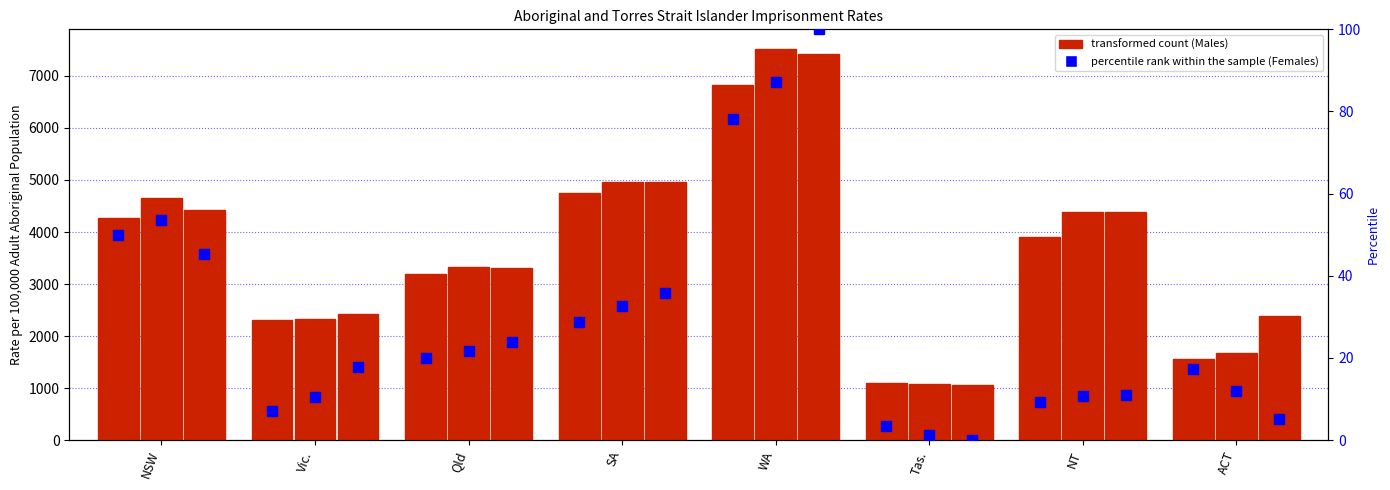

Rank the categories by Males 2008 value from highest to lowest.

WA, SA, NSW, NT, Qld, Vic., ACT, Tas.